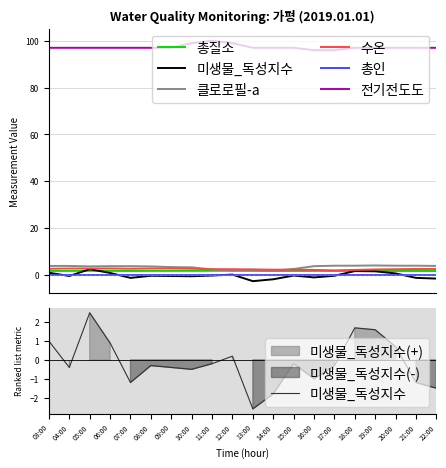

Which category has the lowest value across all series?

13:00